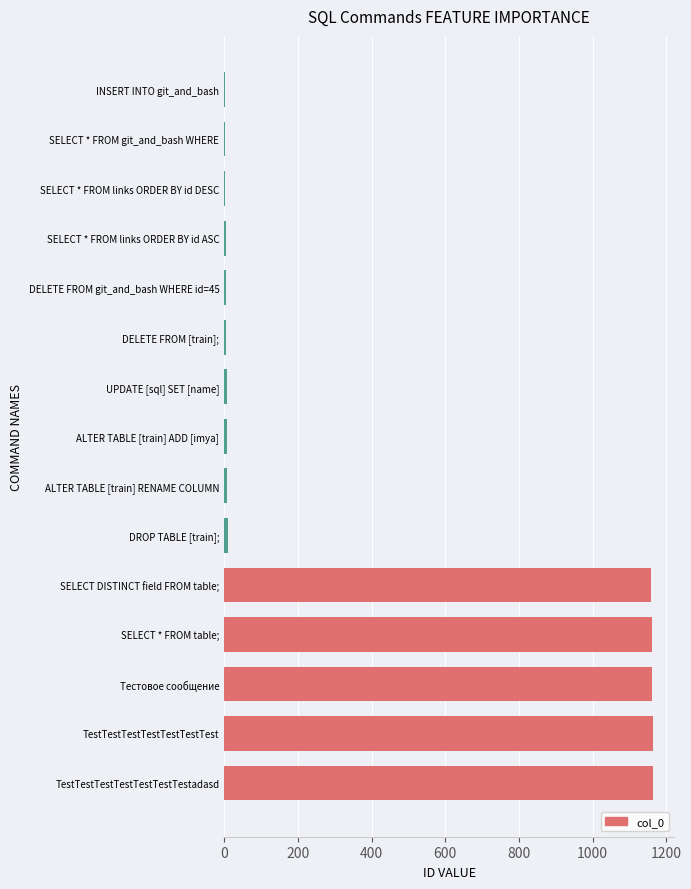

What is the sum of all values?

5864